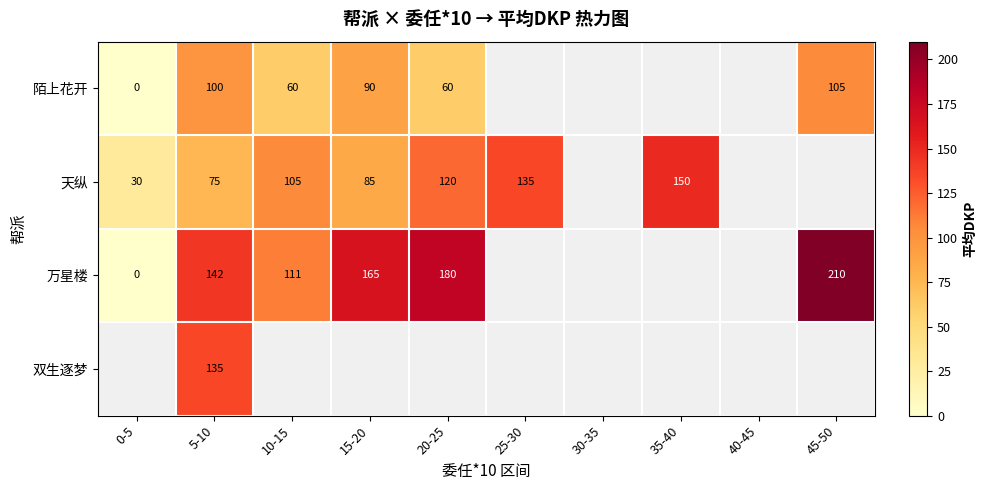

What is the maximum value shown in the chart?

210.0